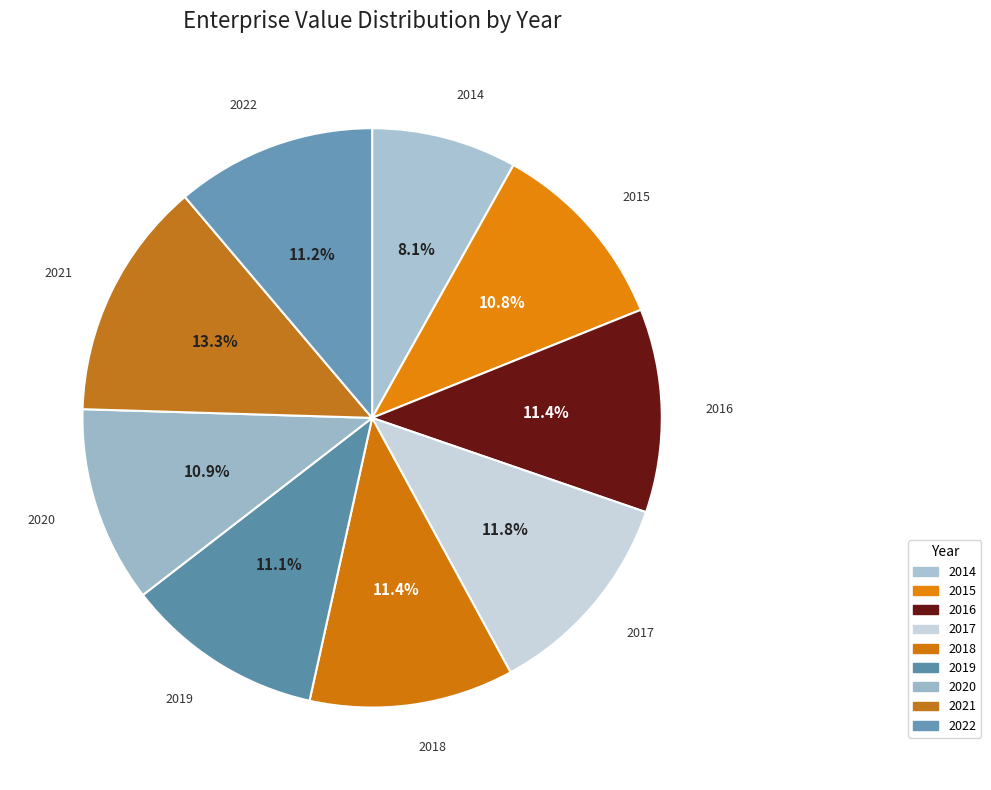

How many slices are in this pie chart?

9